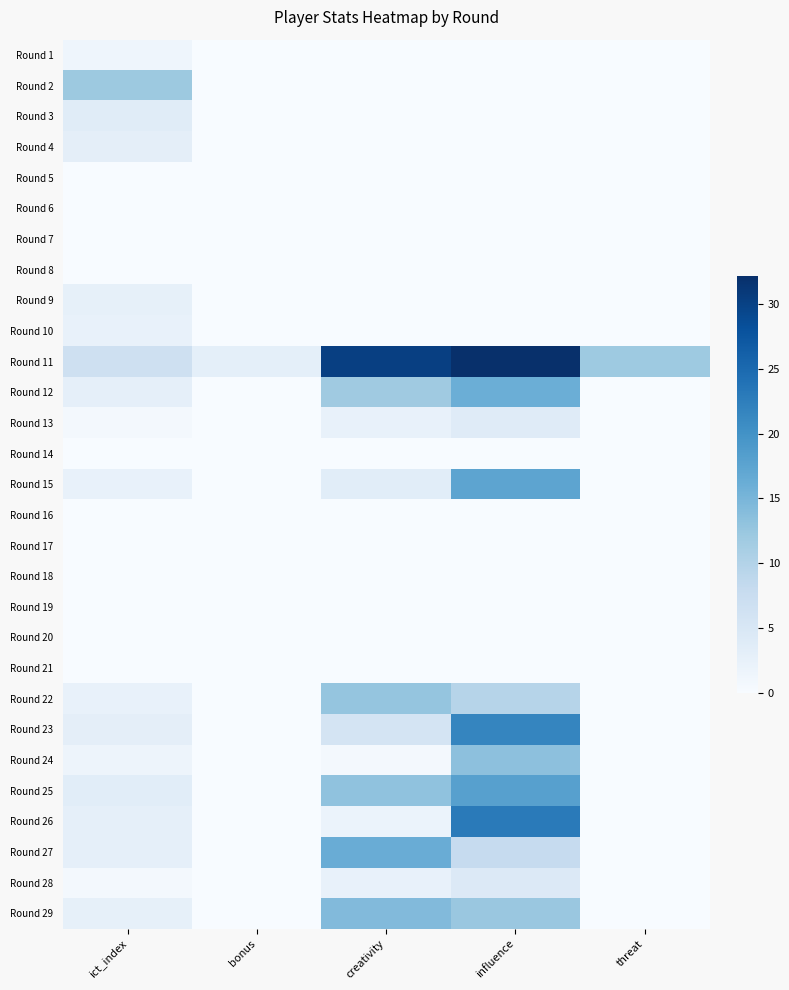

At which category is the sum across all series the highest?

influence